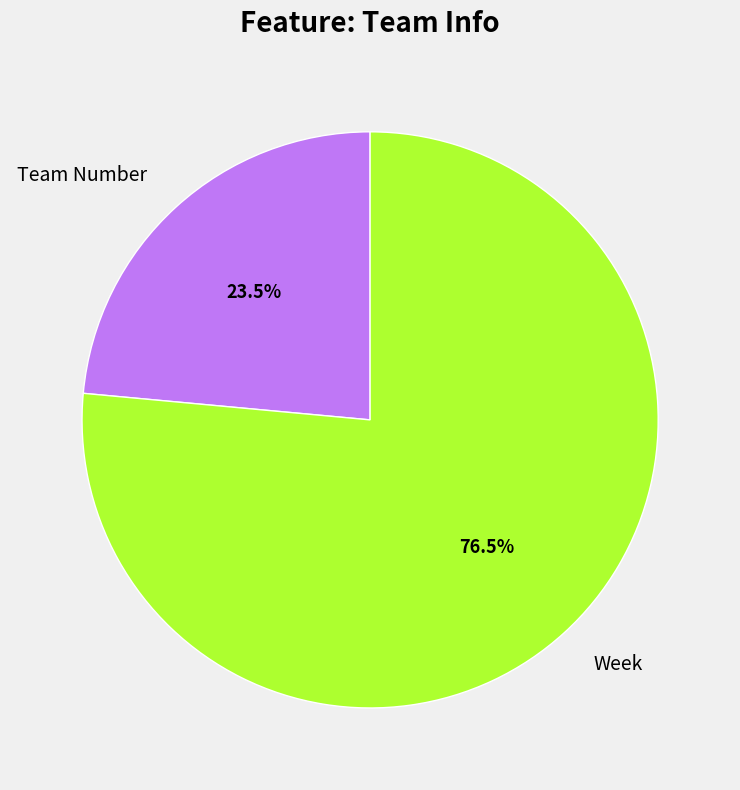

What is the ratio of the value at Team Number to the value at Week?

0.3